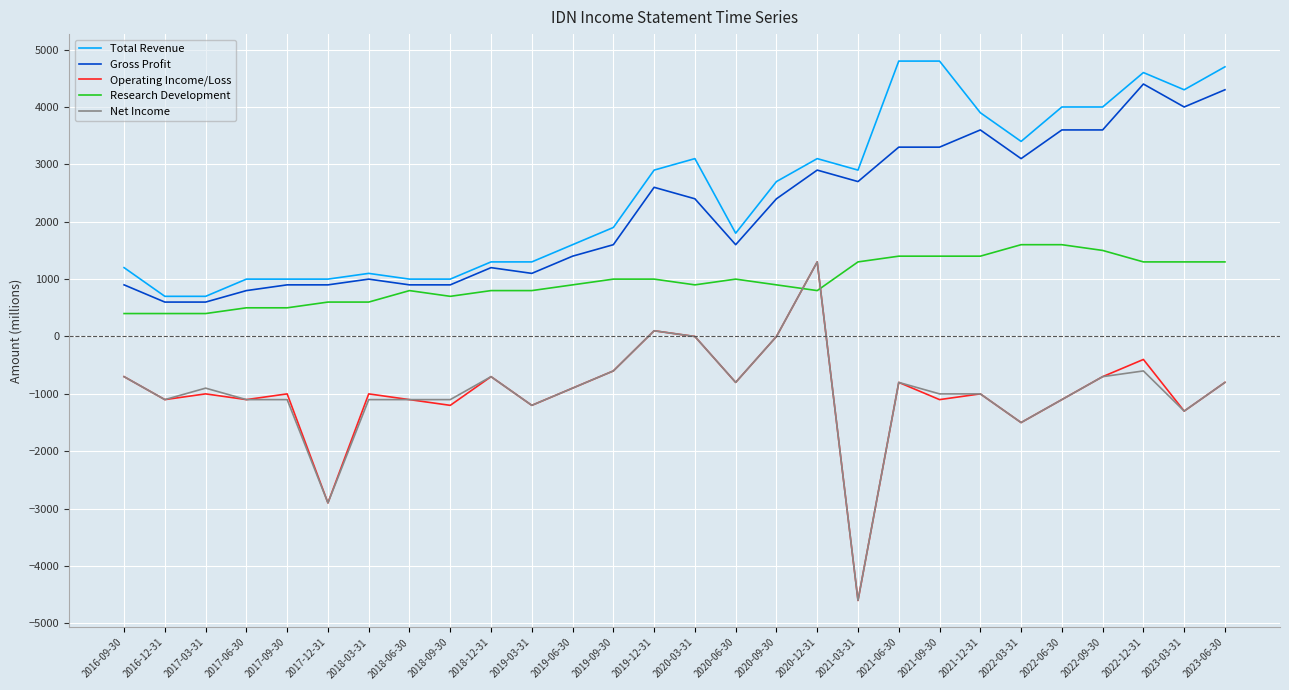

Does the chart have visible grid lines?

Yes